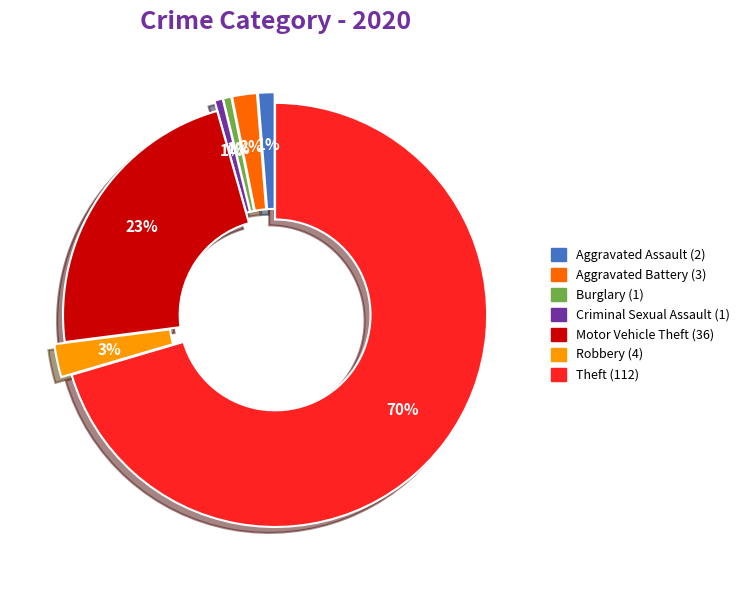

Does Aggravated Assault represent more than half of the total?

No